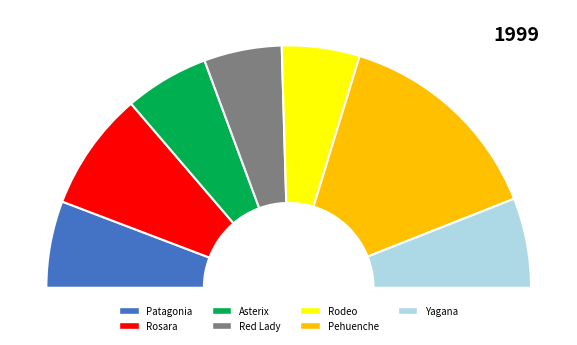

How many segments does this pie chart have?

7